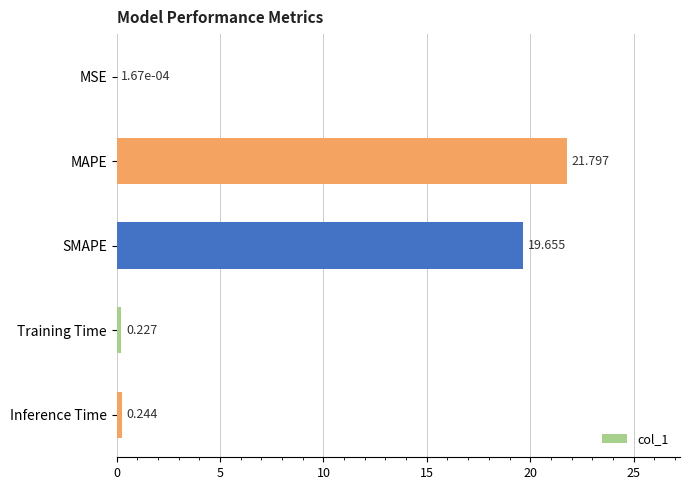

At which category does the chart reach its peak across all series?

MAPE